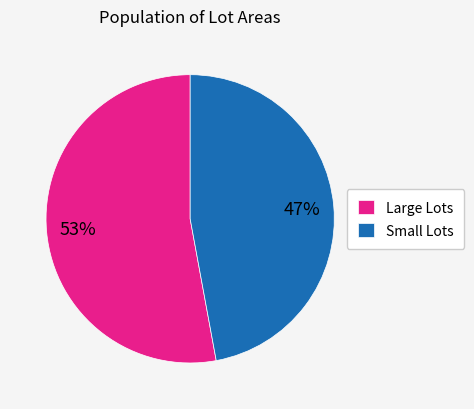

Combined, do Small Lots and Large Lots account for over 50%?

Yes